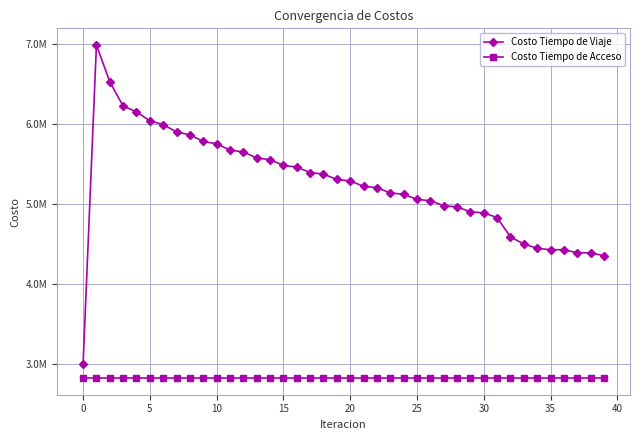

Does the chart have visible grid lines?

Yes